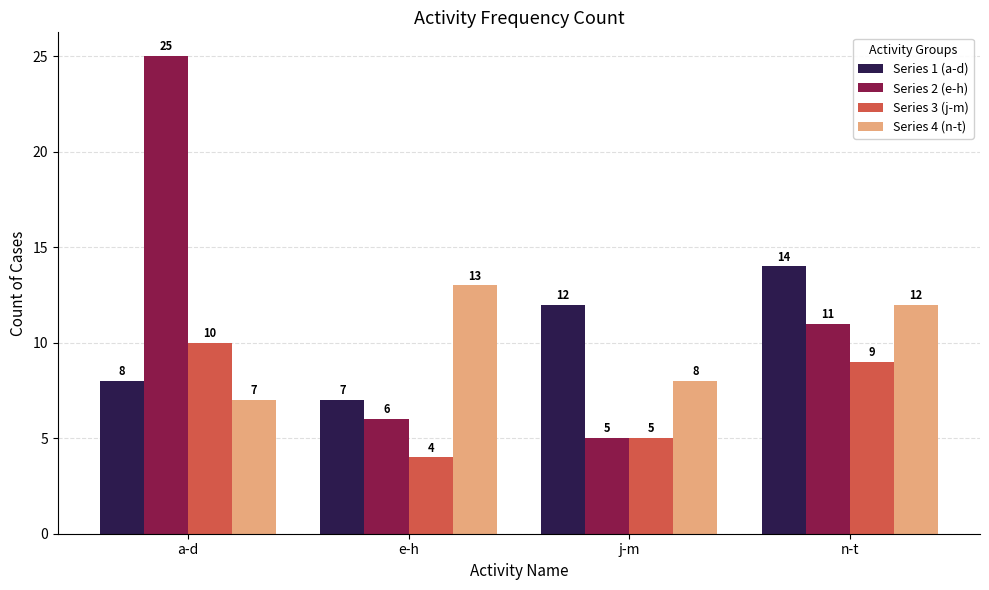

Reading left to right, transcribe all the data shown in this chart.

Series 1 (a-d): 8	7	12	14
Series 2 (e-h): 25	6	5	11
Series 3 (j-m): 10	4	5	9
Series 4 (n-t): 7	13	8	12